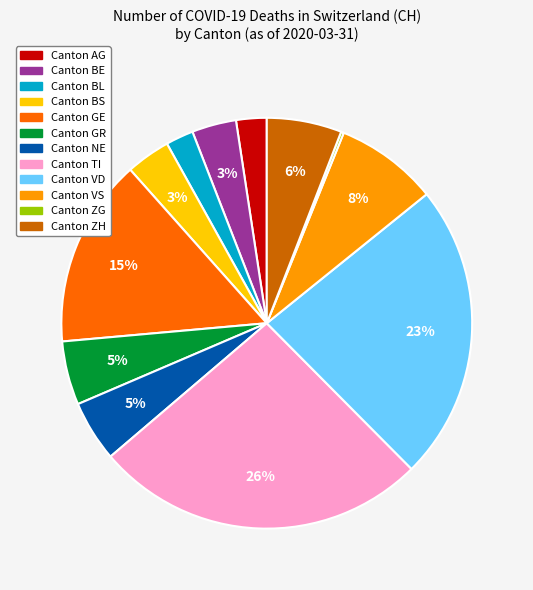

To the nearest percent, what is the average slice percentage?

8%